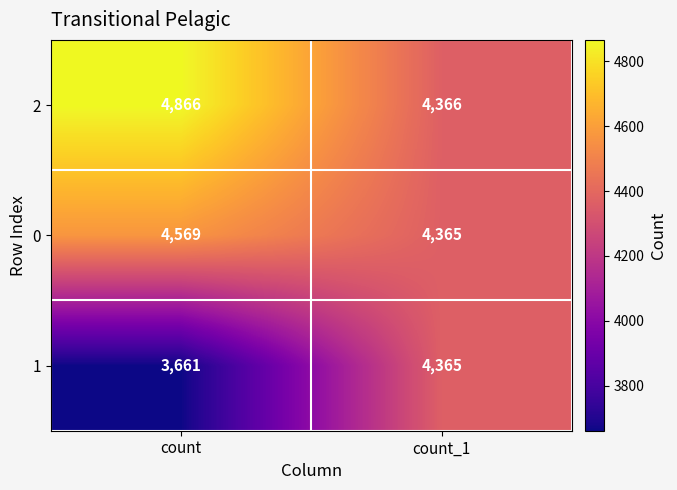

The value of 0 at count is 7427. True or false?

False